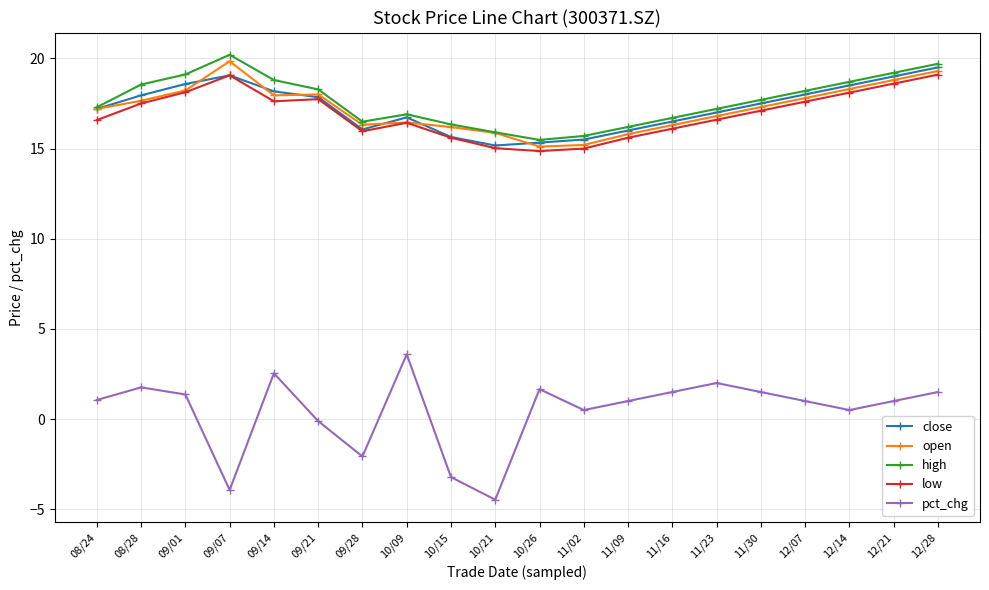

Which series has the largest range (max minus min)?

pct_chg